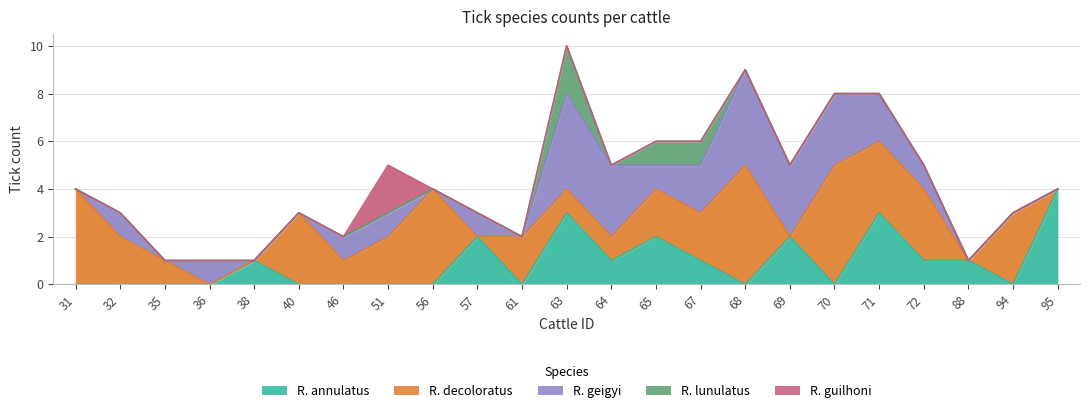

Reading left to right, extract all data points from this chart.

R. annulatus: 0	0	0	0	1	0	0	0	0	2	0	3	1	2	1	0	2	0	3	1	1	0	4
R. decoloratus: 4	2	1	0	0	3	1	2	4	0	2	1	1	2	2	5	0	5	3	3	0	3	0
R. geigyi: 0	1	0	1	0	0	1	1	0	1	0	4	3	1	2	4	3	3	2	1	0	0	0
R. lunulatus: 0	0	0	0	0	0	0	0	0	0	0	2	0	1	1	0	0	0	0	0	0	0	0
R. guilhoni: 0	0	0	0	0	0	0	2	0	0	0	0	0	0	0	0	0	0	0	0	0	0	0